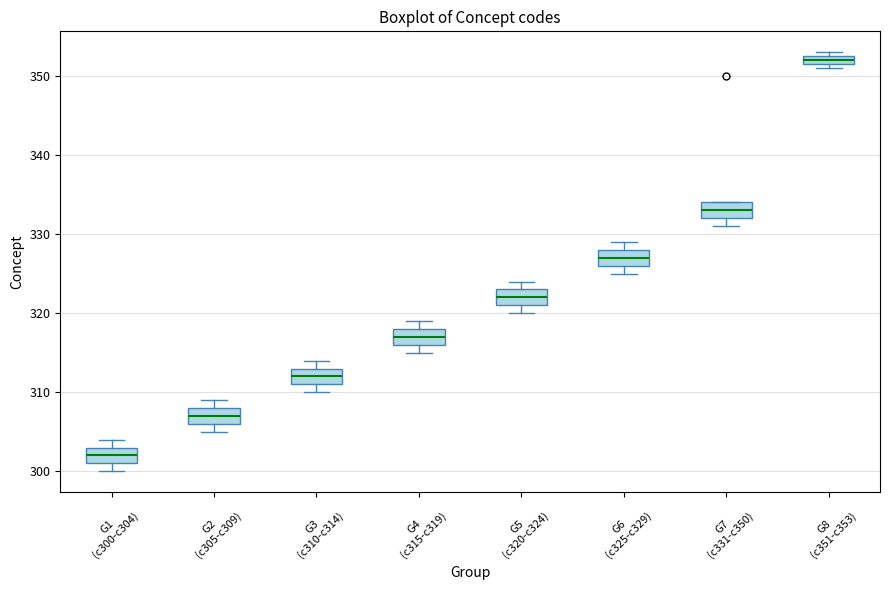

Which box's median line is the highest?

G8 (c351-c353)